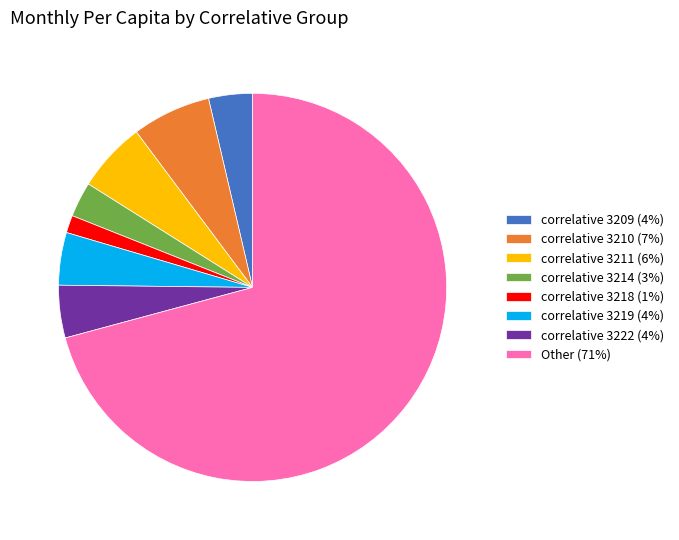

Does correlative 3219 (4%) account for over 50% of the chart?

No